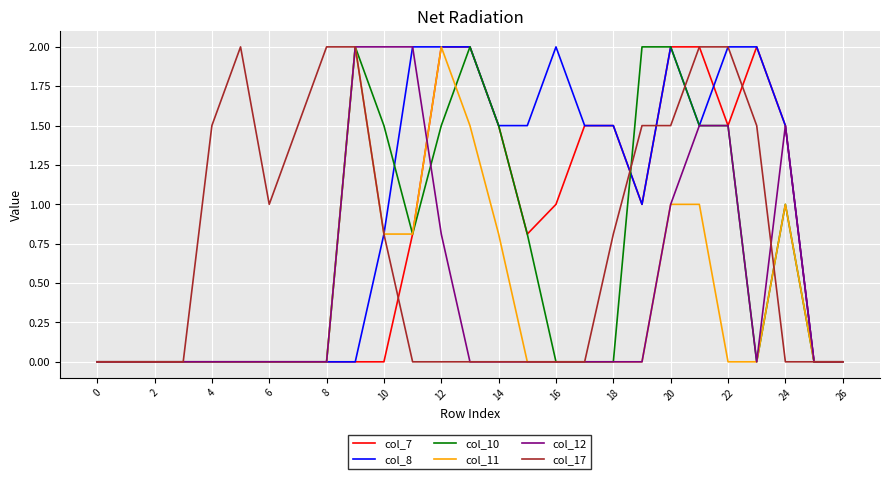

What are all the series names shown in the legend?

col_7, col_8, col_10, col_11, col_12, col_17